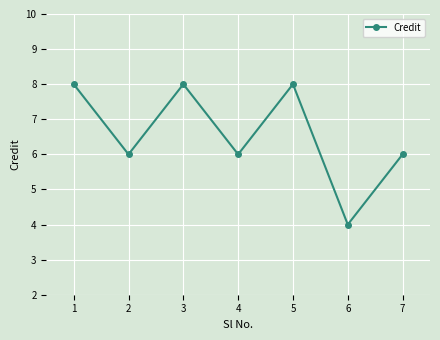

What is the value of the 2nd point from the left?

6